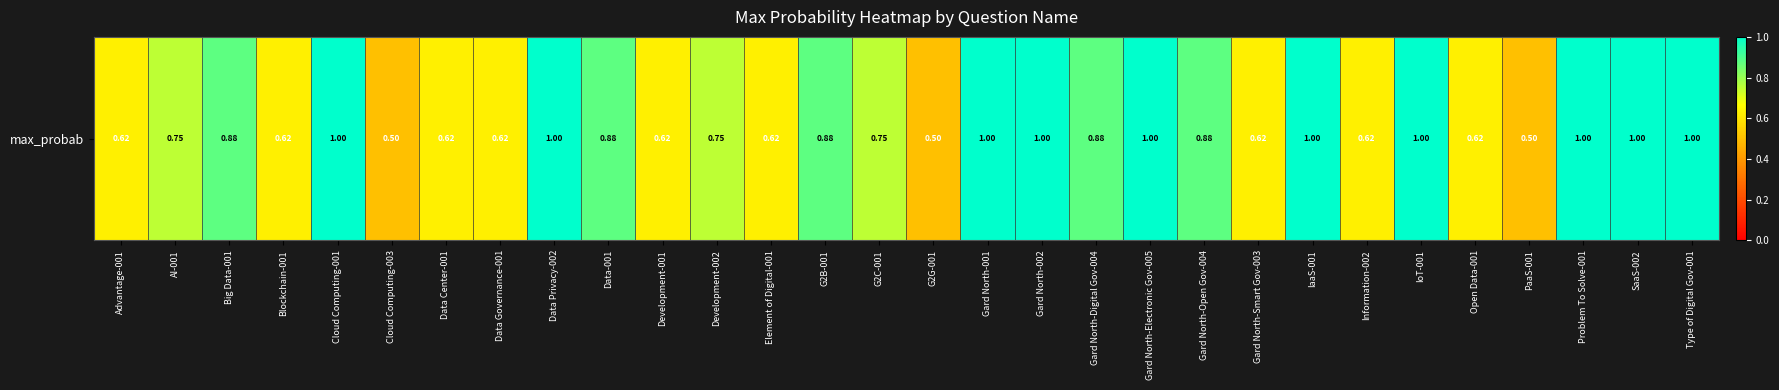

What is the minimum value shown in the chart?

0.5